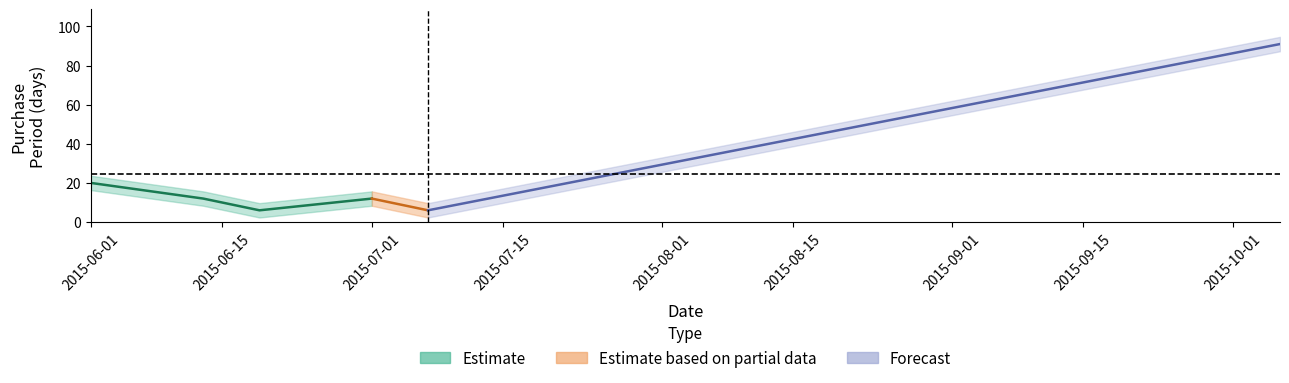

How many values are below 12?

2